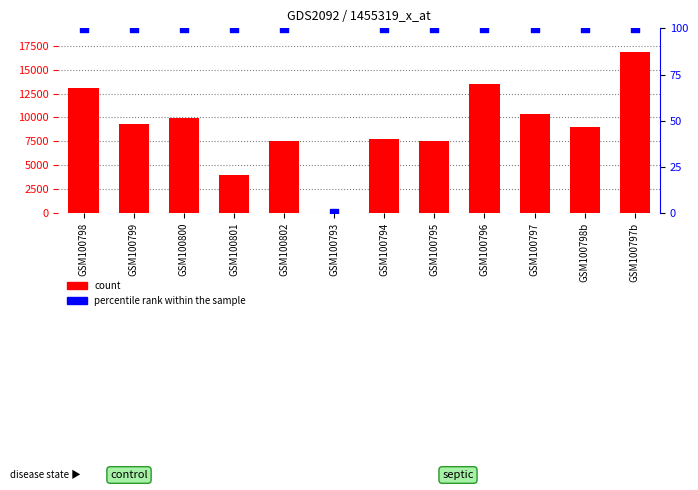

What are all the series names shown in the legend?

count, percentile rank within the sample